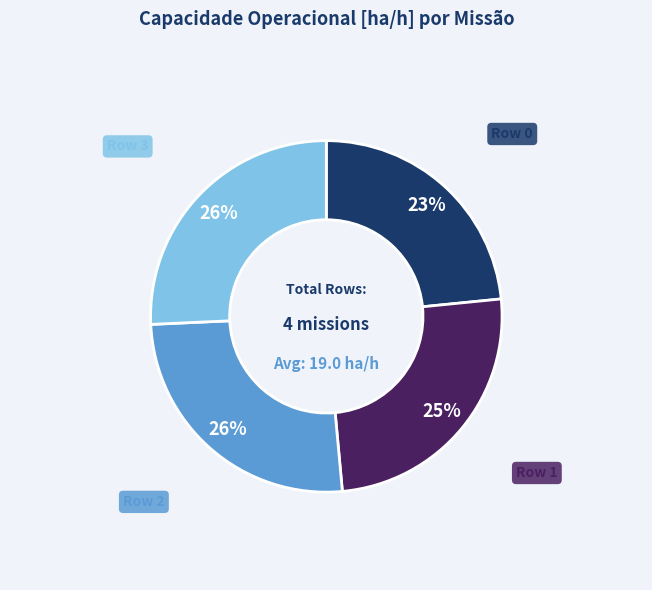

Which has a higher value, Row 1 or Row 3?

Row 3